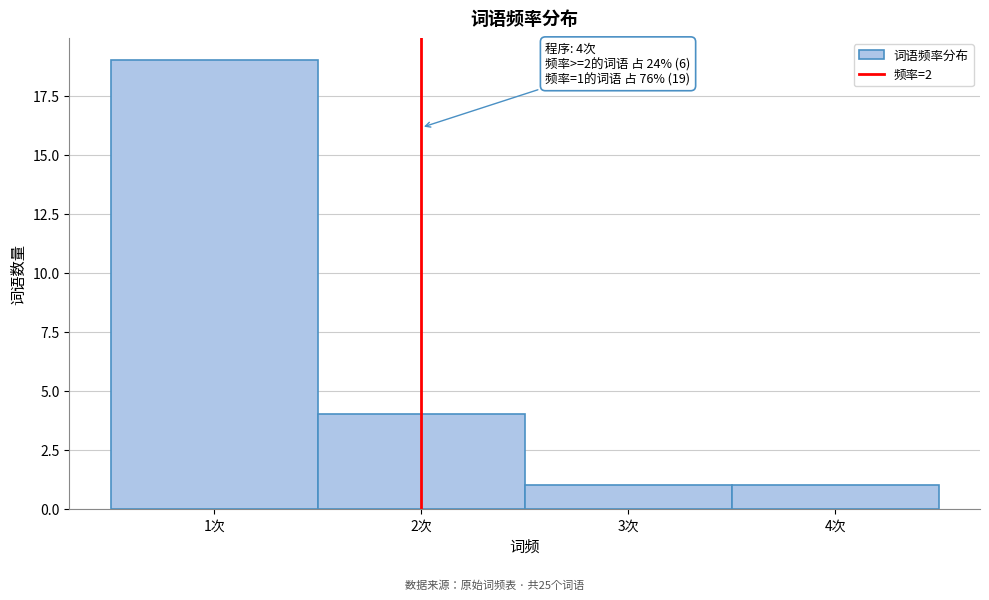

Over which range of the x-axis is the bar tallest?

0.5 to 1.5